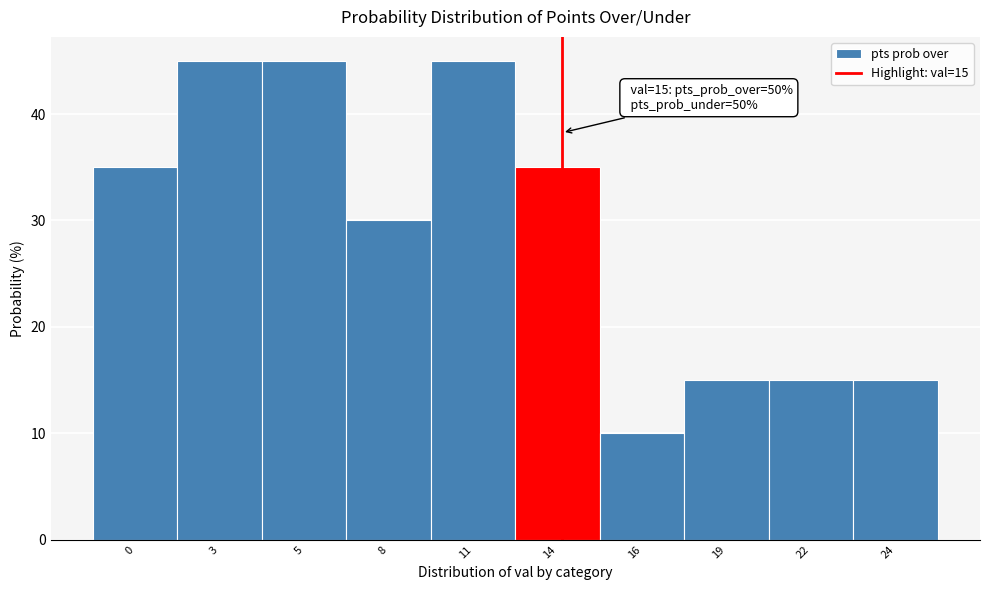

Reading left to right, transcribe all the data shown in this chart.

35	45	45	30	45	35	10	15	15	15